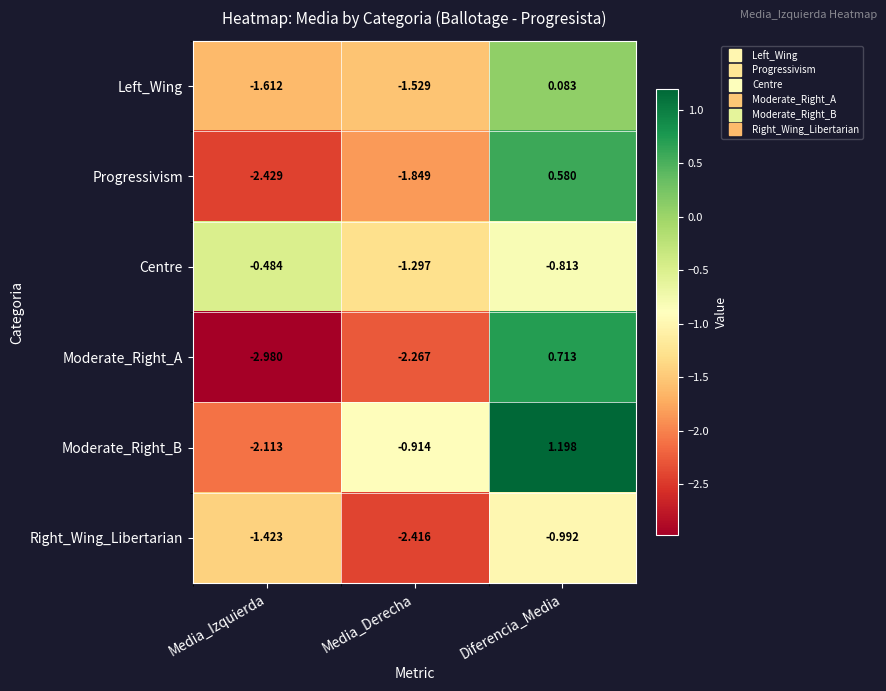

Rank the series at Media_Izquierda from highest to lowest value.

Centre, Right_Wing_Libertarian, Left_Wing, Moderate_Right_B, Progressivism, Moderate_Right_A